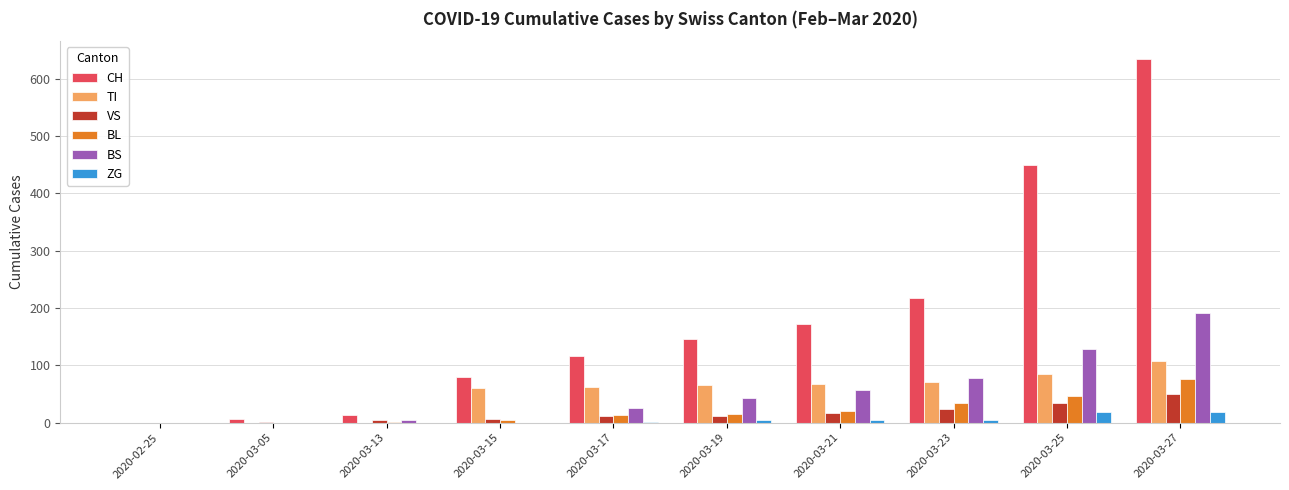

Which label corresponds to the largest value in the chart?

2020-03-27